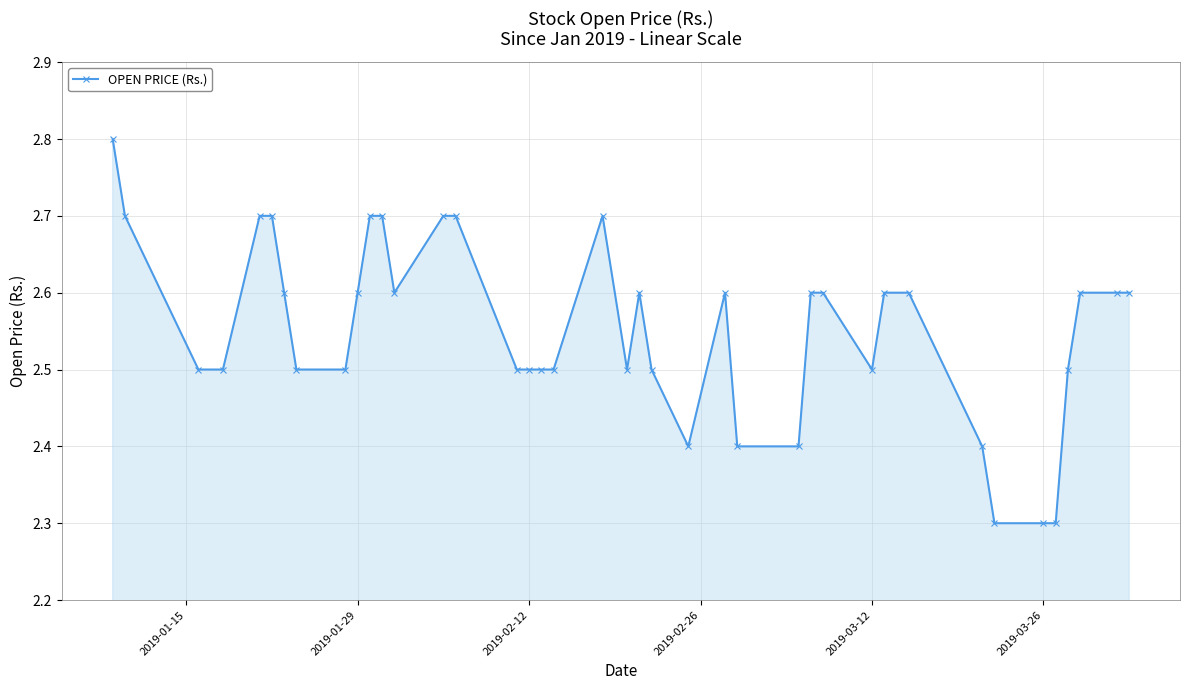

Reading left to right, extract all data points from this chart.

2.8	2.7	2.5	2.5	2.7	2.7	2.6	2.5	2.5	2.6	2.7	2.7	2.6	2.7	2.7	2.5	2.5	2.5	2.5	2.7	2.5	2.6	2.5	2.4	2.6	2.4	2.4	2.6	2.6	2.5	2.6	2.6	2.4	2.3	2.3	2.3	2.5	2.6	2.6	2.6